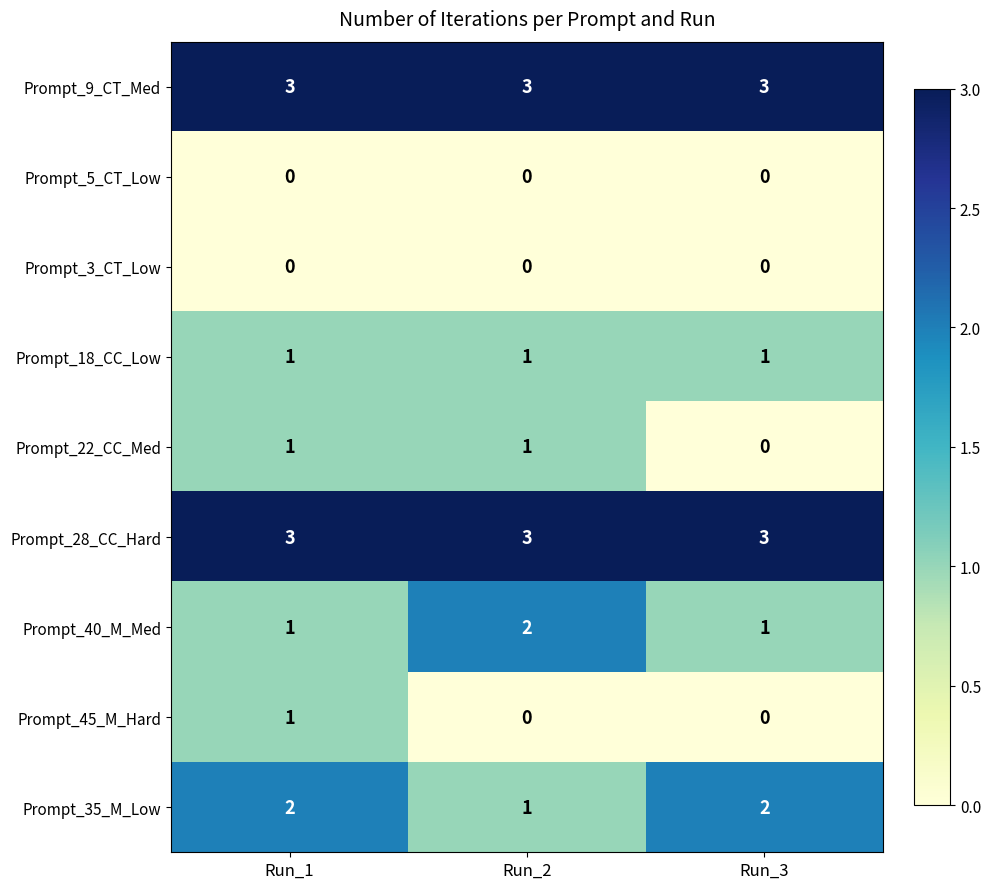

At how many categories does at least one series exceed 0?

3